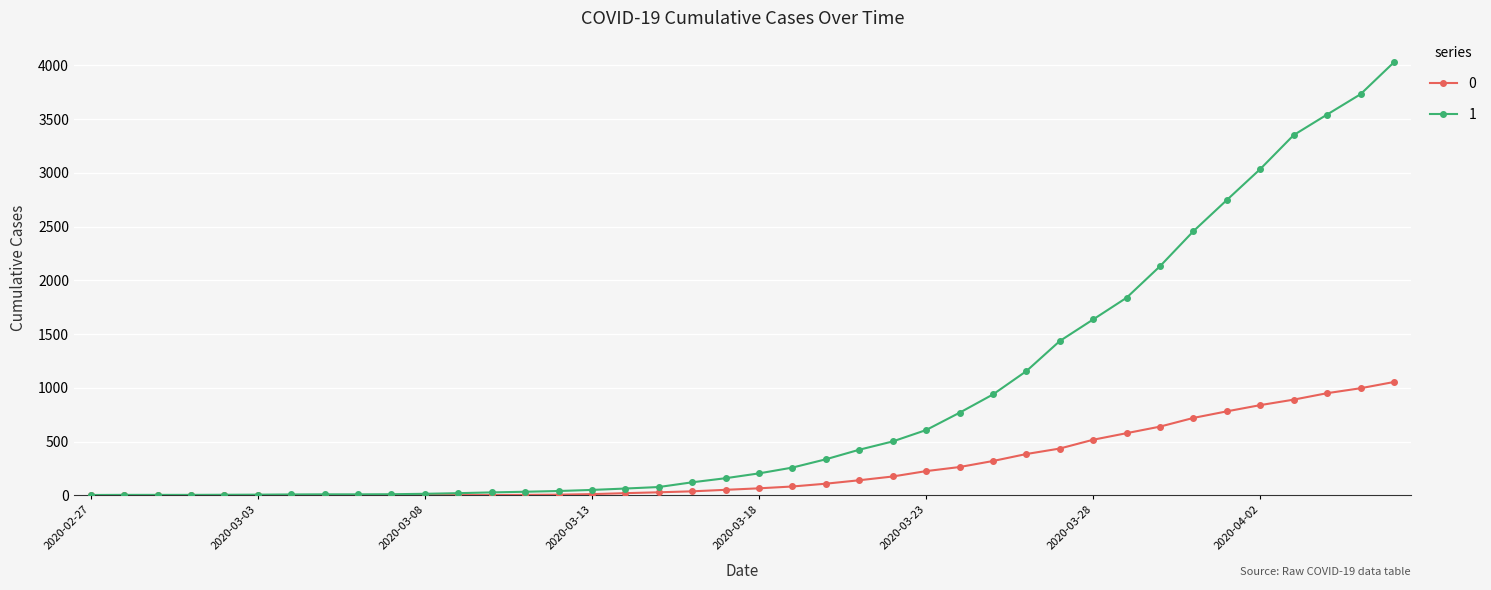

Rank the series by their average value, from highest to lowest.

1, 0